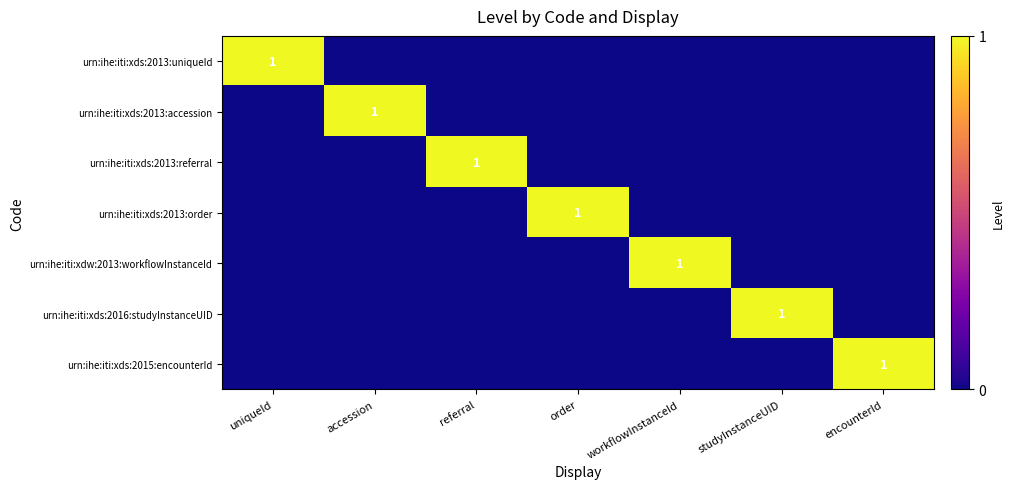

Is it true that urn:ihe:iti:xds:2016:studyInstanceUID equals 0 at studyInstanceUID?

False